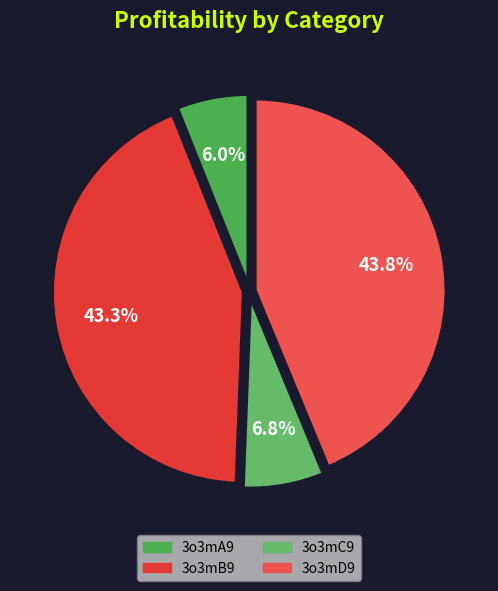

To the nearest percent, what is the difference between the 3o3mA9 and 3o3mB9 slice percentages?

37%